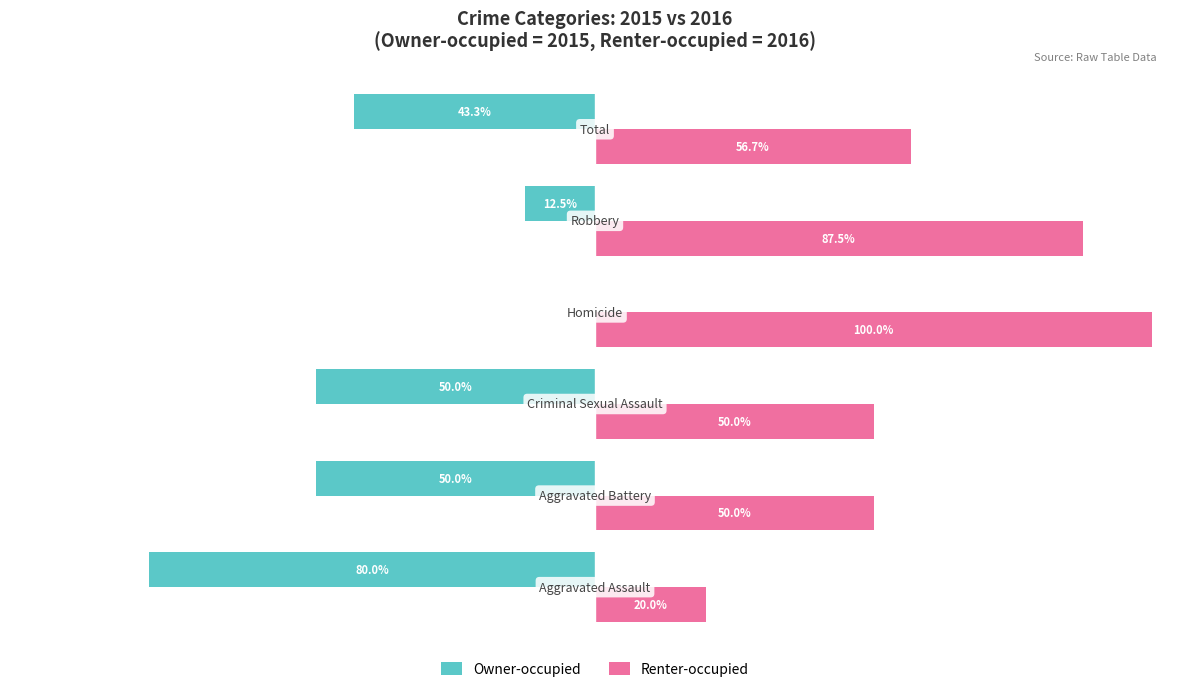

Which series has the largest total across all categories?

Renter-occupied